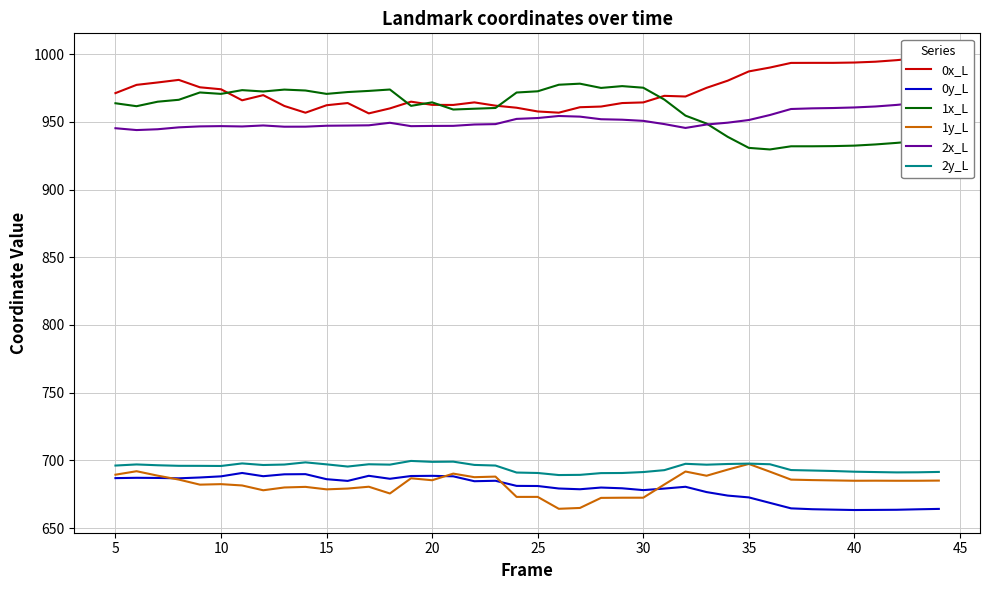

At how many categories does at least one series exceed 805?

40